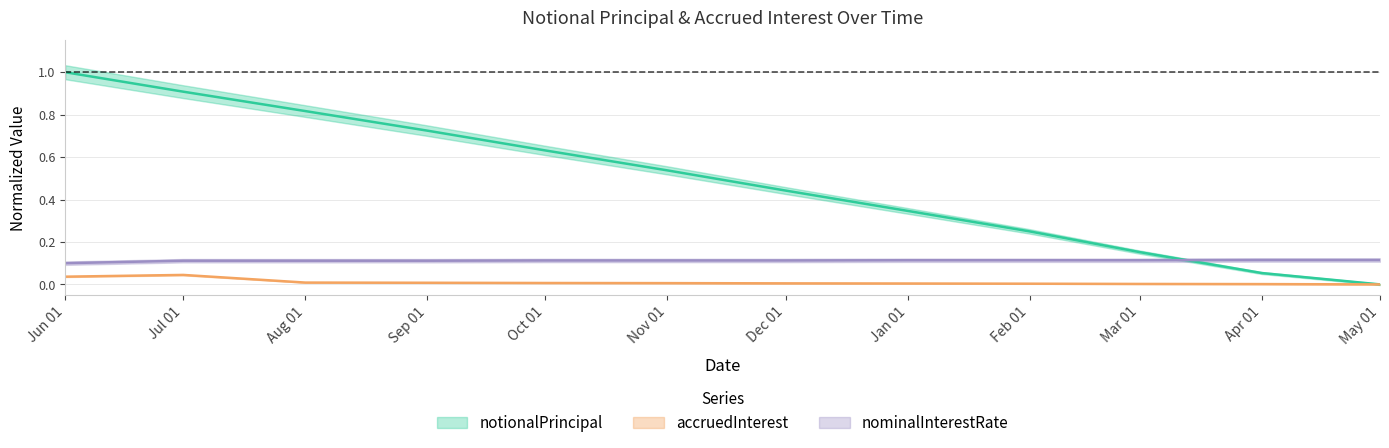

Reading left to right, transcribe all the data shown in this chart.

notionalPrincipal: 1.0	0.9	0.8	0.7	0.6	0.5	0.4	0.3	0.2	0.2	0.1	0.0
accruedInterest: 0.0	0.0	0.0	0.0	0.0	0.0	0.0	0.0	0.0	0.0	0.0	0.0
nominalInterestRate: 0.1	0.1	0.1	0.1	0.1	0.1	0.1	0.1	0.1	0.1	0.1	0.1